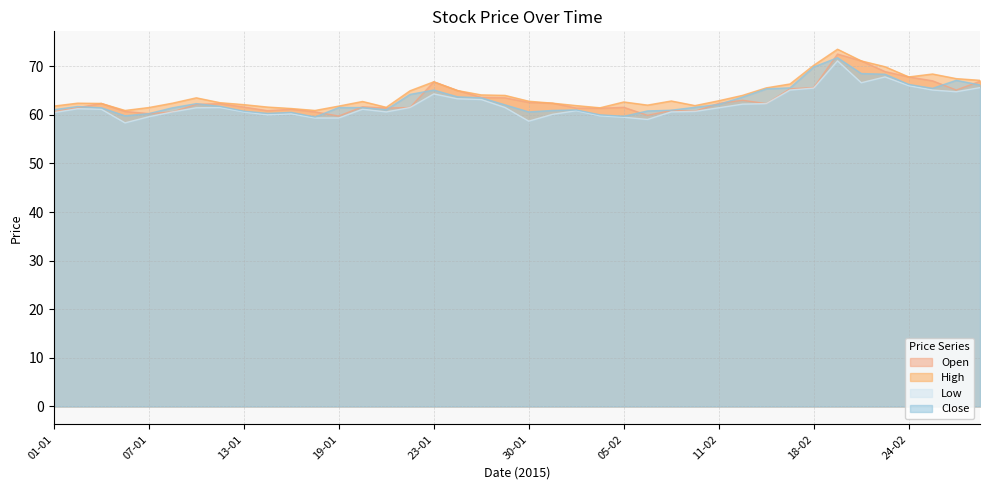

What is the maximum value shown in the chart?

73.5